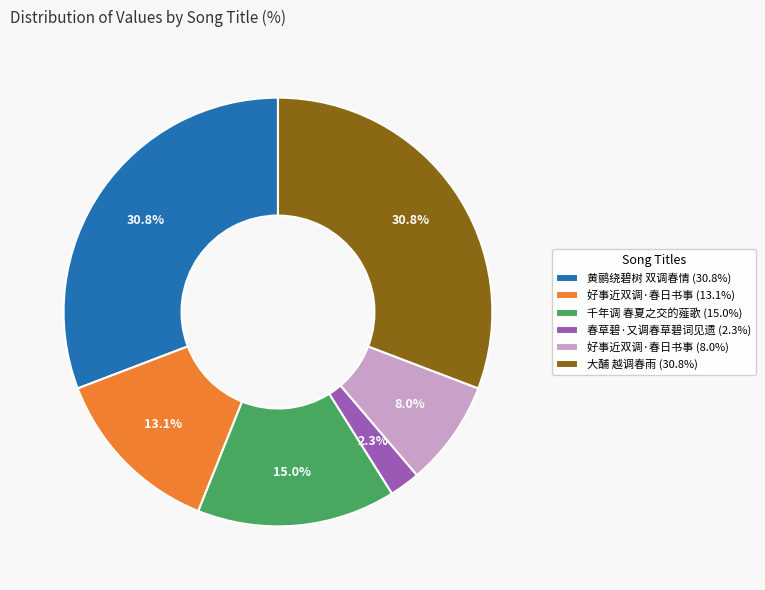

Count the number of slices in the pie.

6